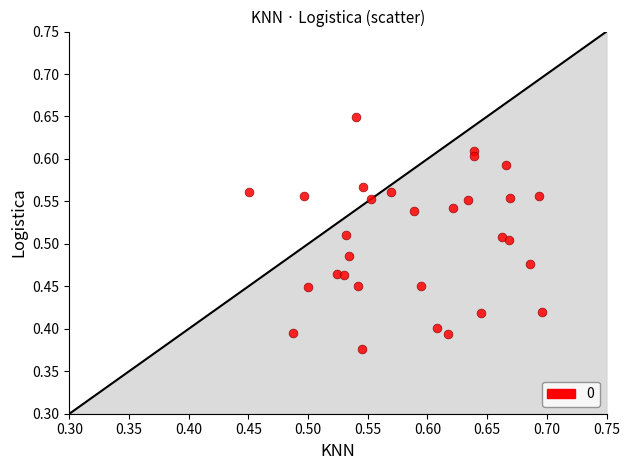

How many points are shown in the scatter plot?

30